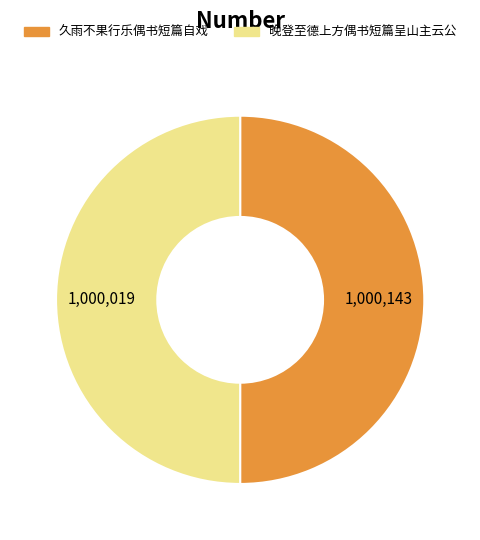

What is the ratio of the value at 晚登至德上方偶书短篇呈山主云公 to the value at 久雨不果行乐偶书短篇自戏?

1.0